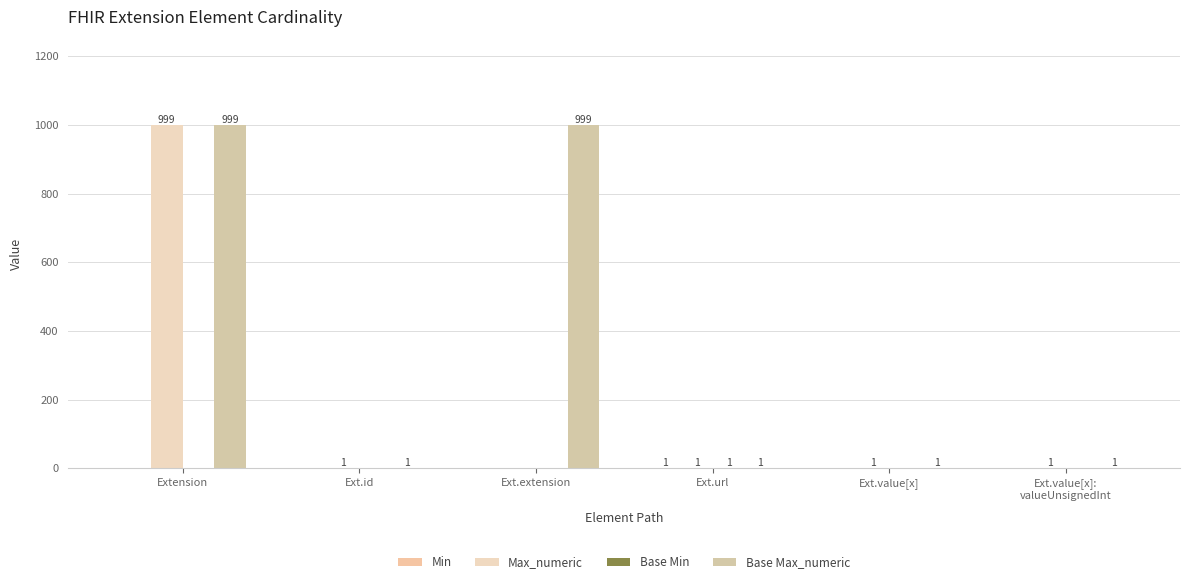

Reading left to right, what are all the values shown in this chart?

Min: 0	0	0	1	0	0
Max_numeric: 999	1	0	1	1	1
Base Min: 0	0	0	1	0	0
Base Max_numeric: 999	1	999	1	1	1